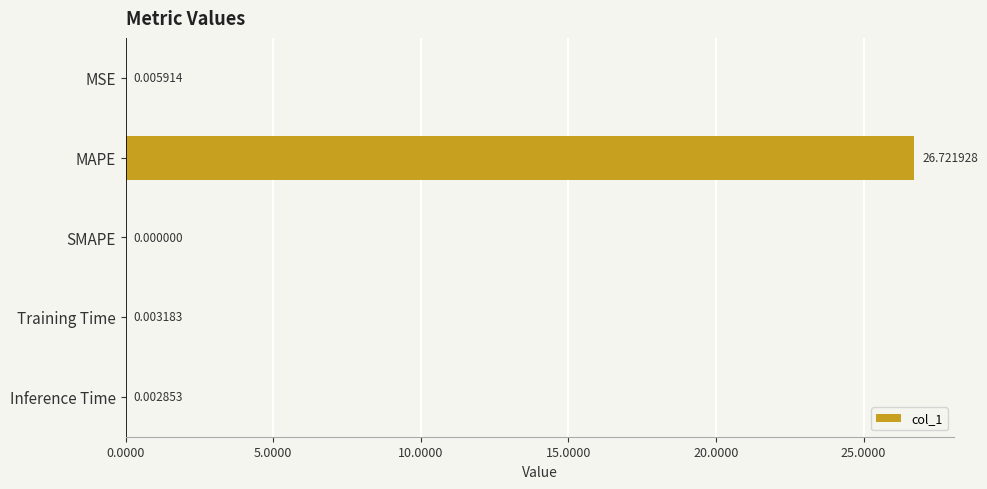

Which label corresponds to the largest value in the chart?

MAPE